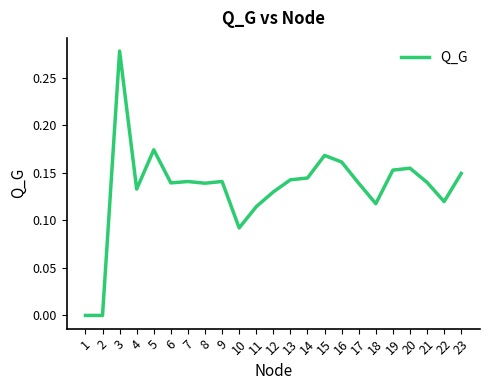

Between 3 and 23, which is larger?

3